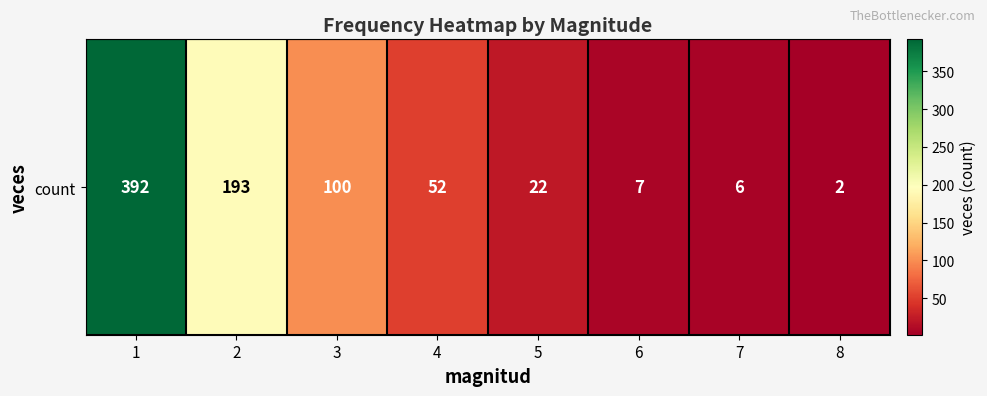

At which category does the chart reach its minimum across all series?

8